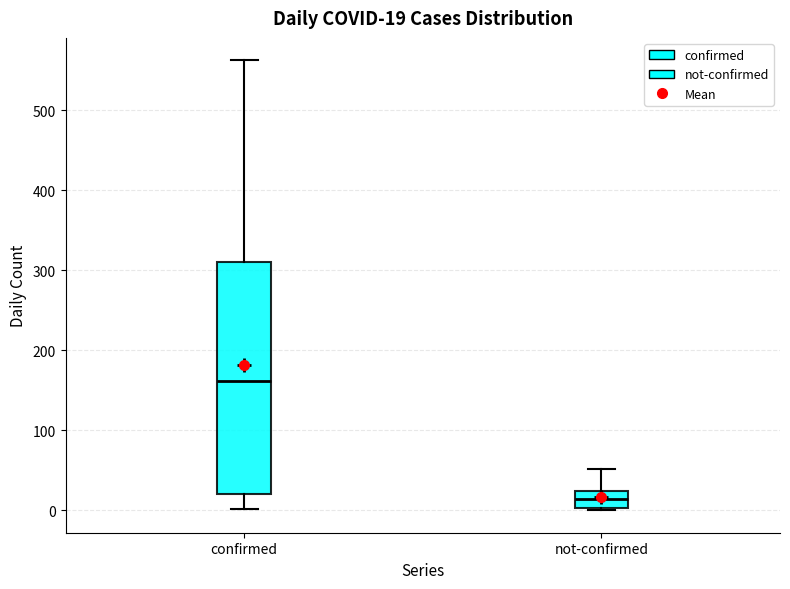

Which box is the tallest, from its lower edge to its upper edge?

confirmed